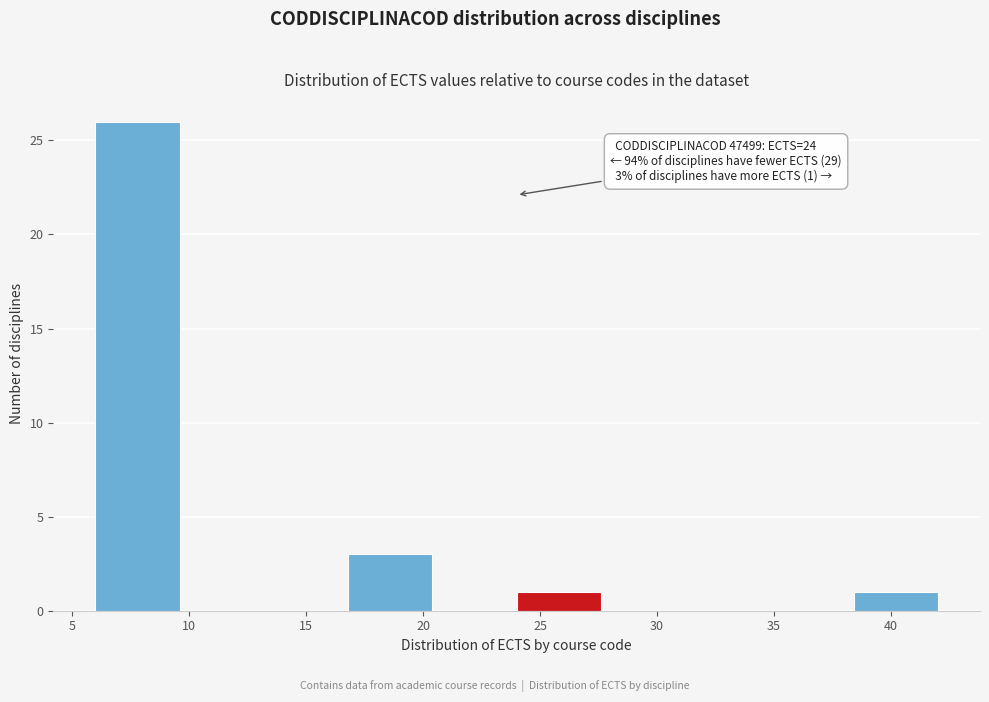

Over which range of the x-axis is the bar tallest?

6.0 to 9.6